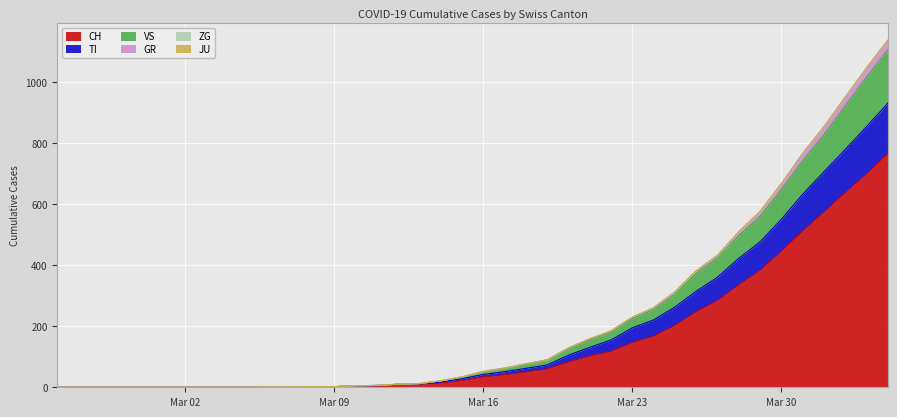

True or false: GR and VS intersect in this chart.

False